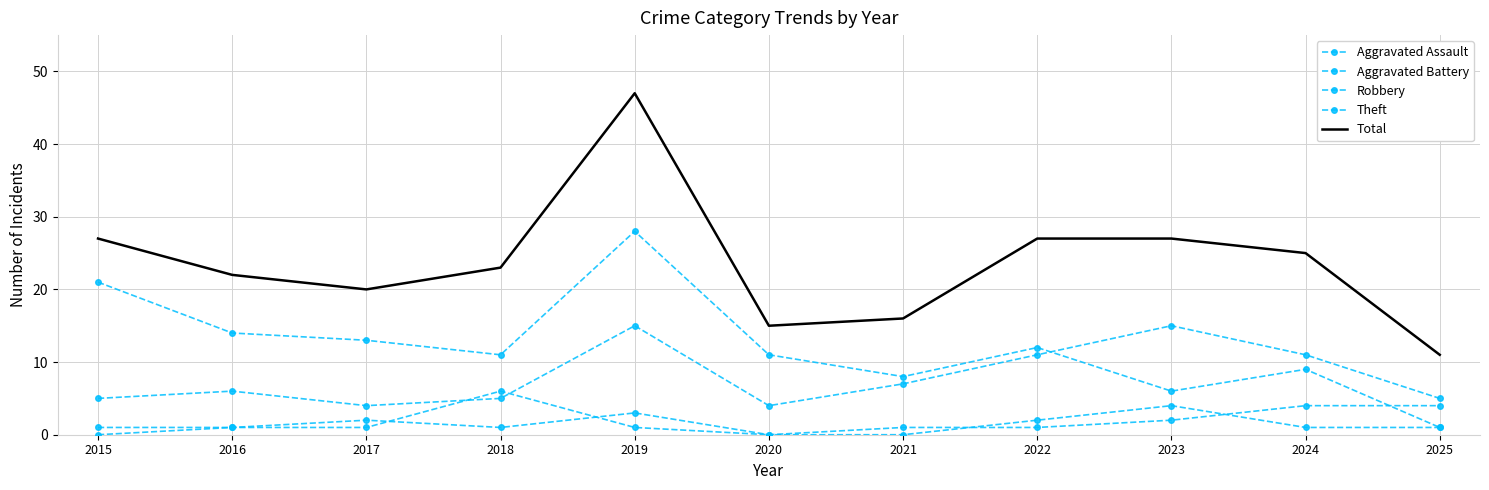

What is the value of the Theft point at the 6th from the left?

11